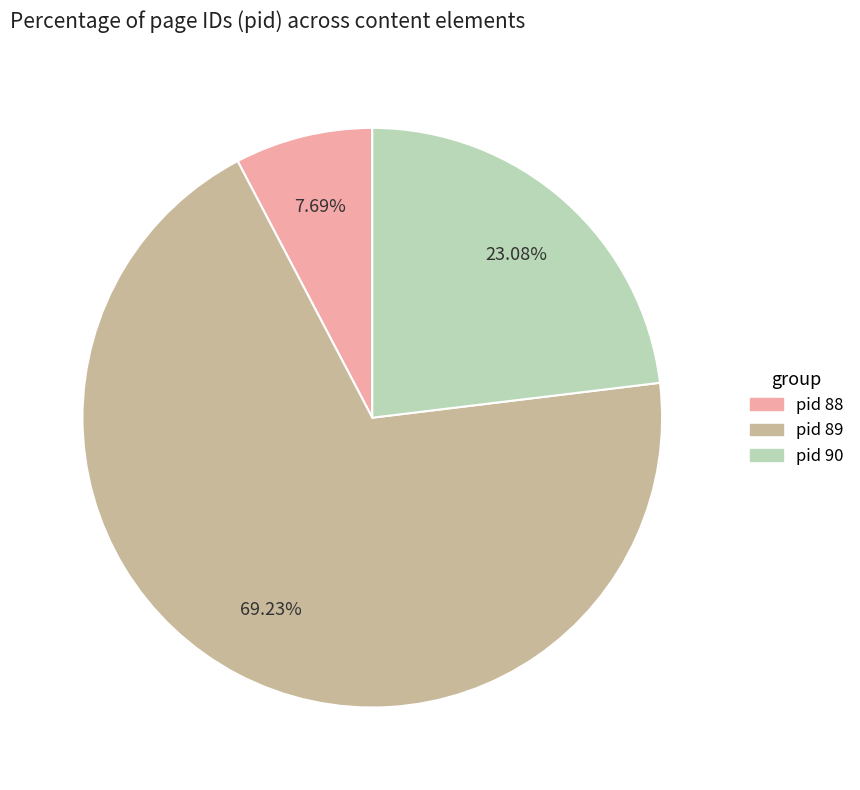

How many segments does this pie chart have?

3